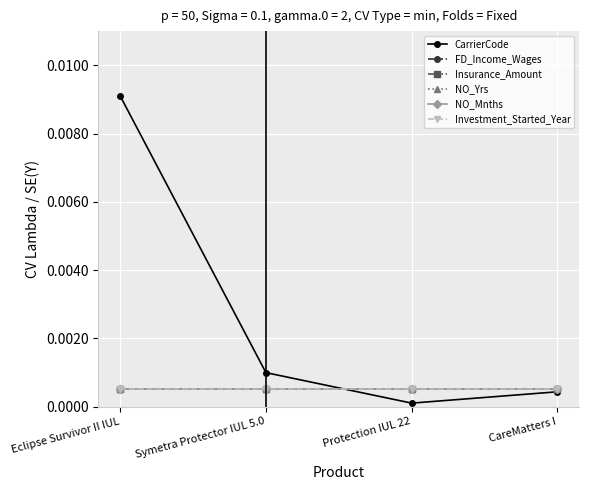

Count the number of data series in this chart.

6